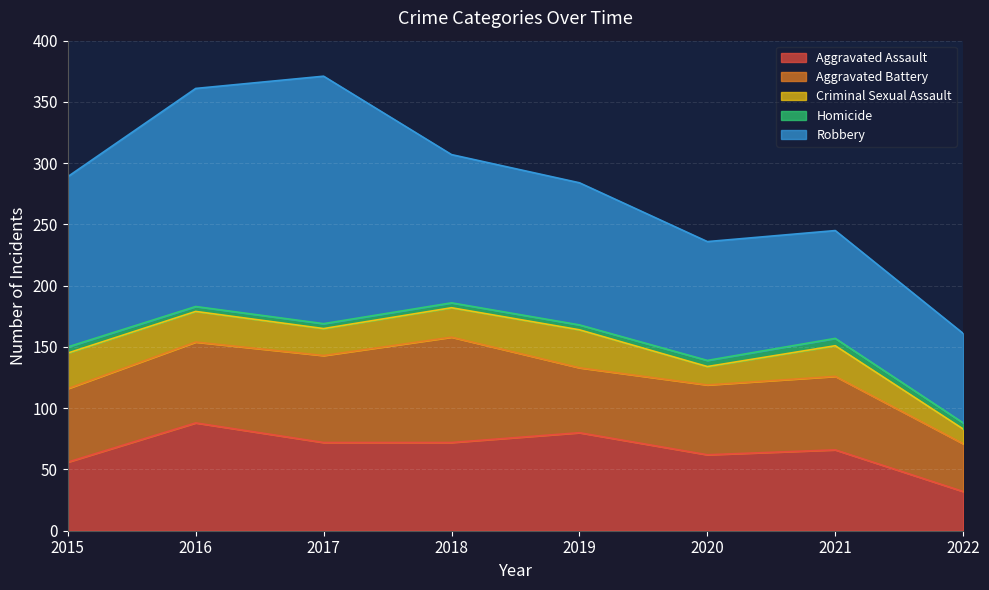

At which category does Robbery reach its first local peak?

2017